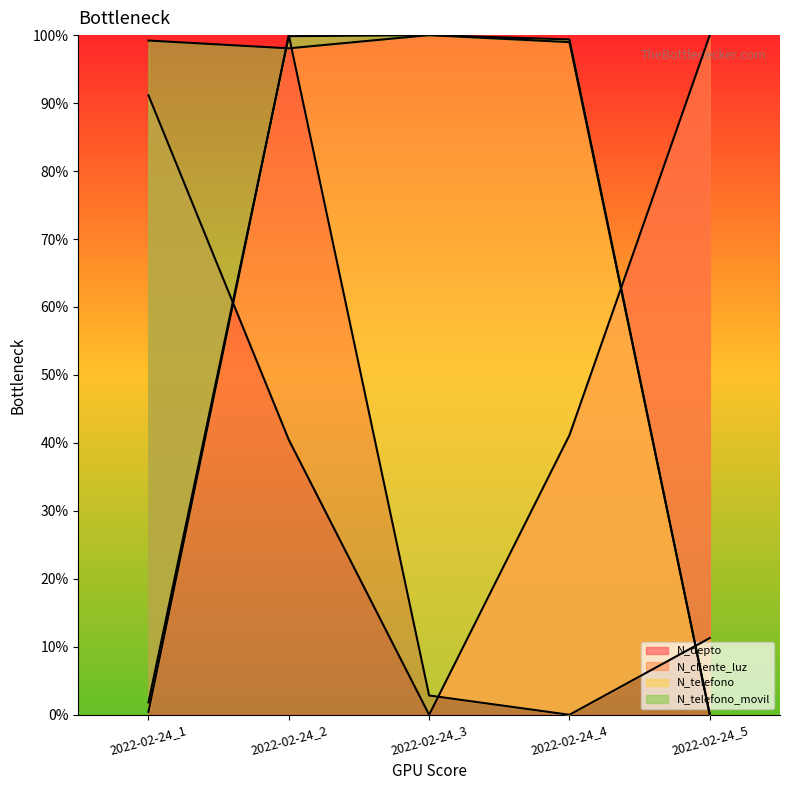

Which has a higher value, 2022-02-24_5 or 2022-02-24_3?

2022-02-24_5